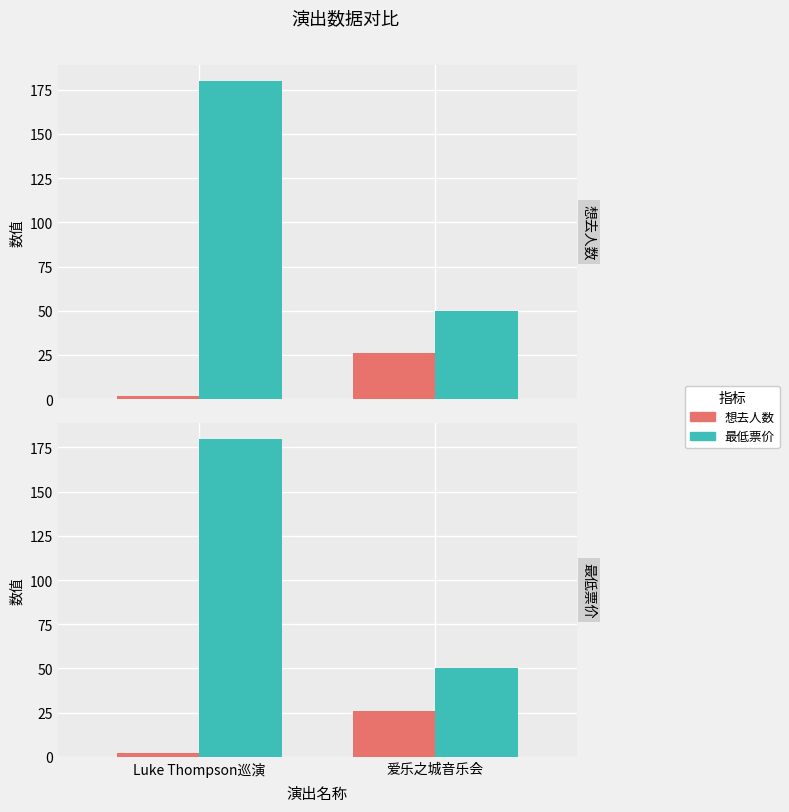

Which series changed the most between Luke Thompson巡演 and 爱乐之城音乐会?

最低票价